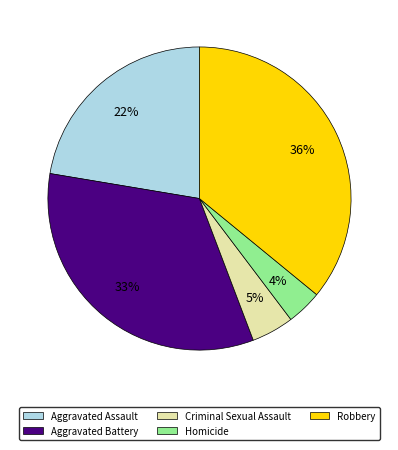

What is the largest slice in the pie chart?

Robbery